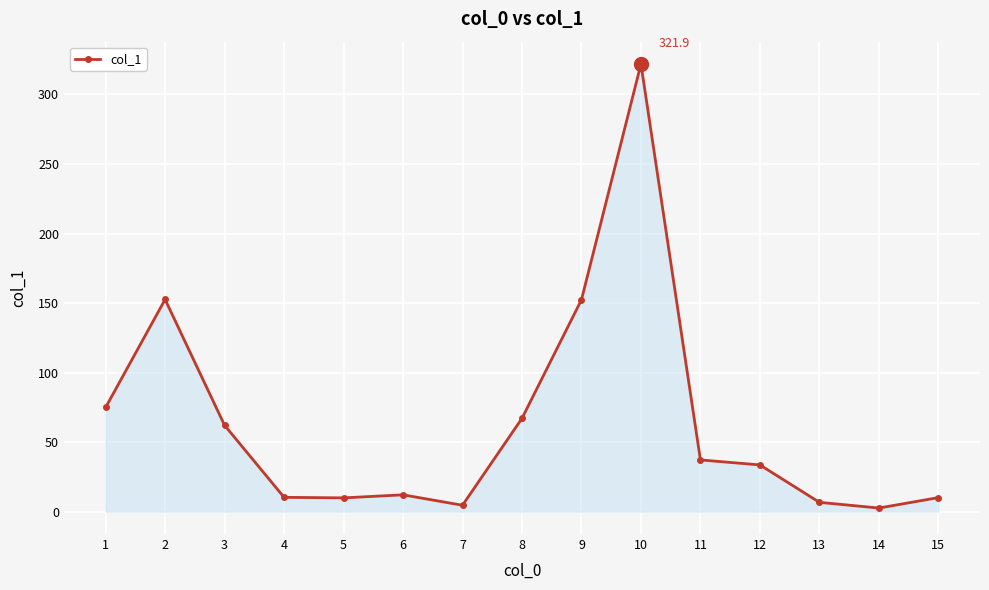

What is the maximum value shown in the chart?

321.9